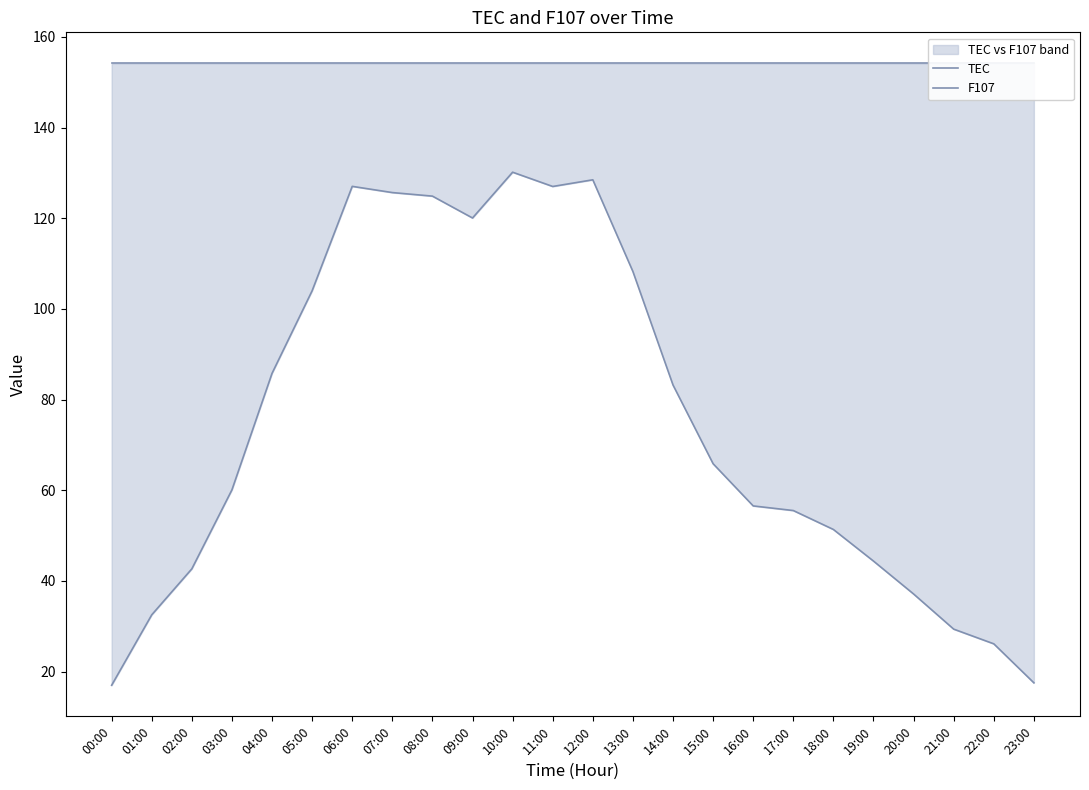

How many values in the TEC series exceed 65?

12